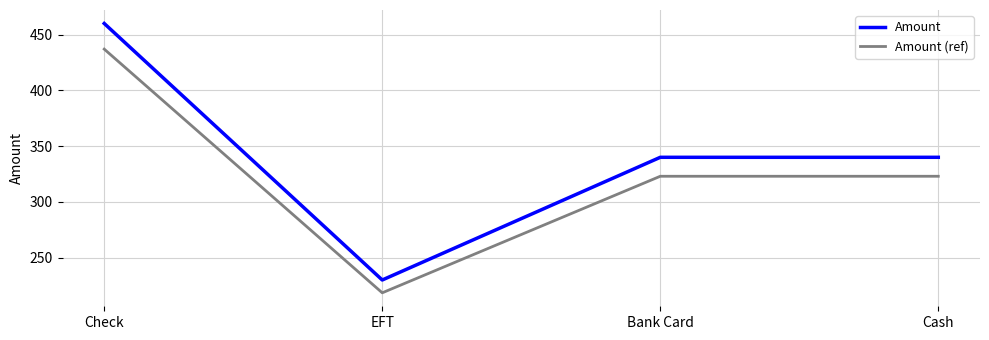

Count the number of data series in this chart.

2